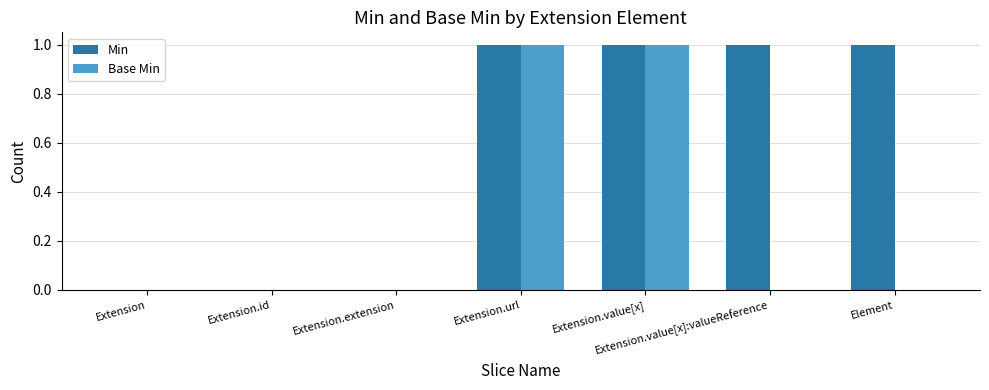

Count the Min values in the range 0 to 1.

7